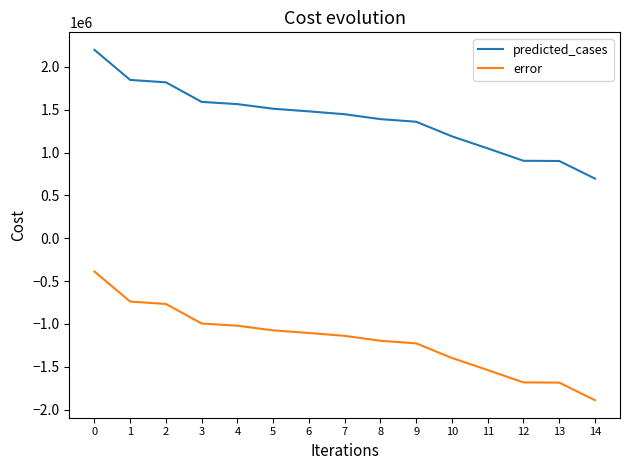

What is the spread (max minus min) of values at 5?

2587677.0